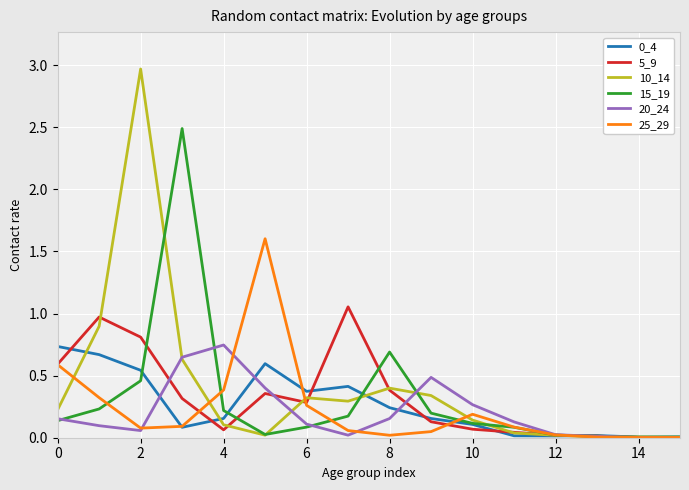

Which series has the largest range (max minus min)?

10_14